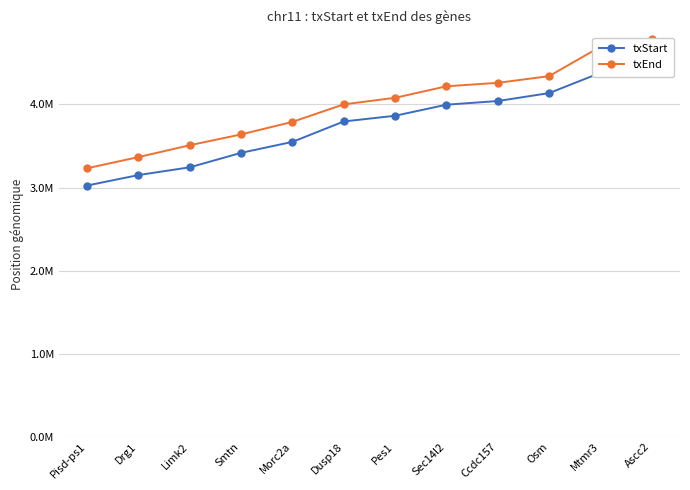

What value does the txStart series have at Smtn?

3417521